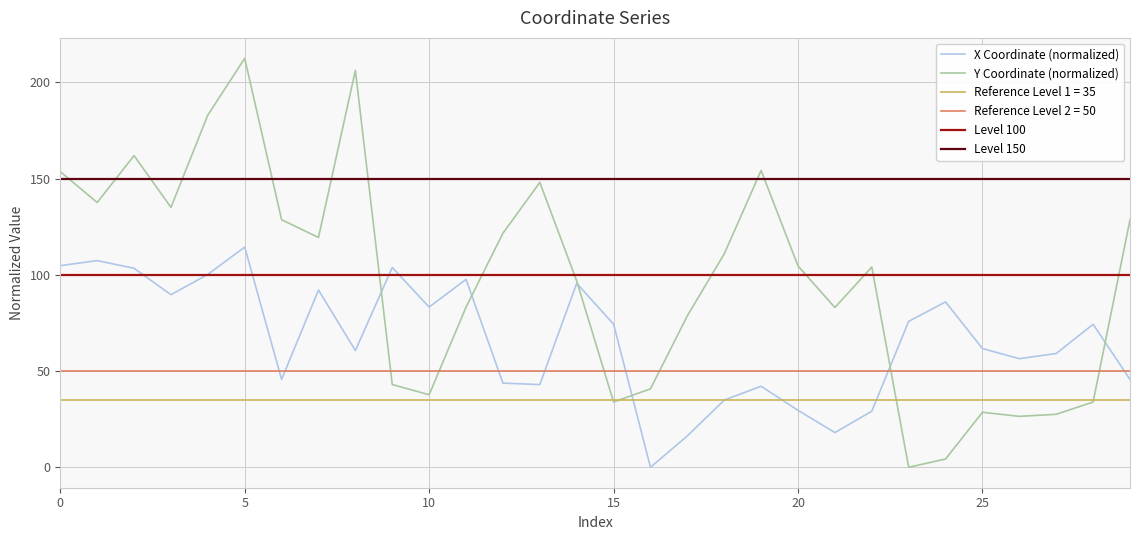

After their last crossing, which series has the higher values: x or y?

y